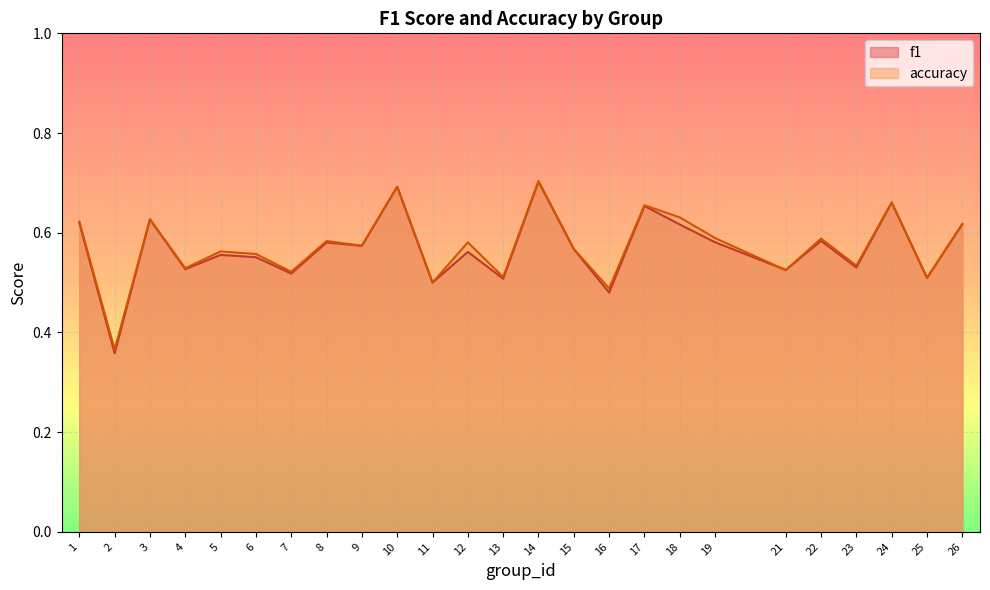

Between 7 and 23, which is larger?

23